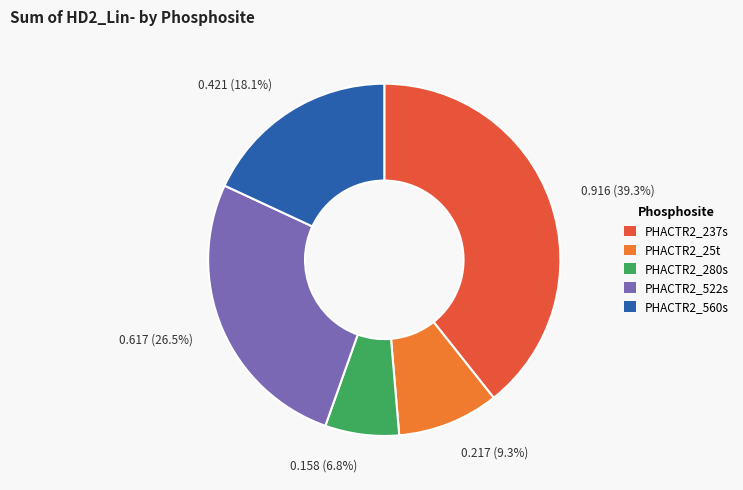

Which has a higher value, PHACTR2_237s or PHACTR2_522s?

PHACTR2_237s